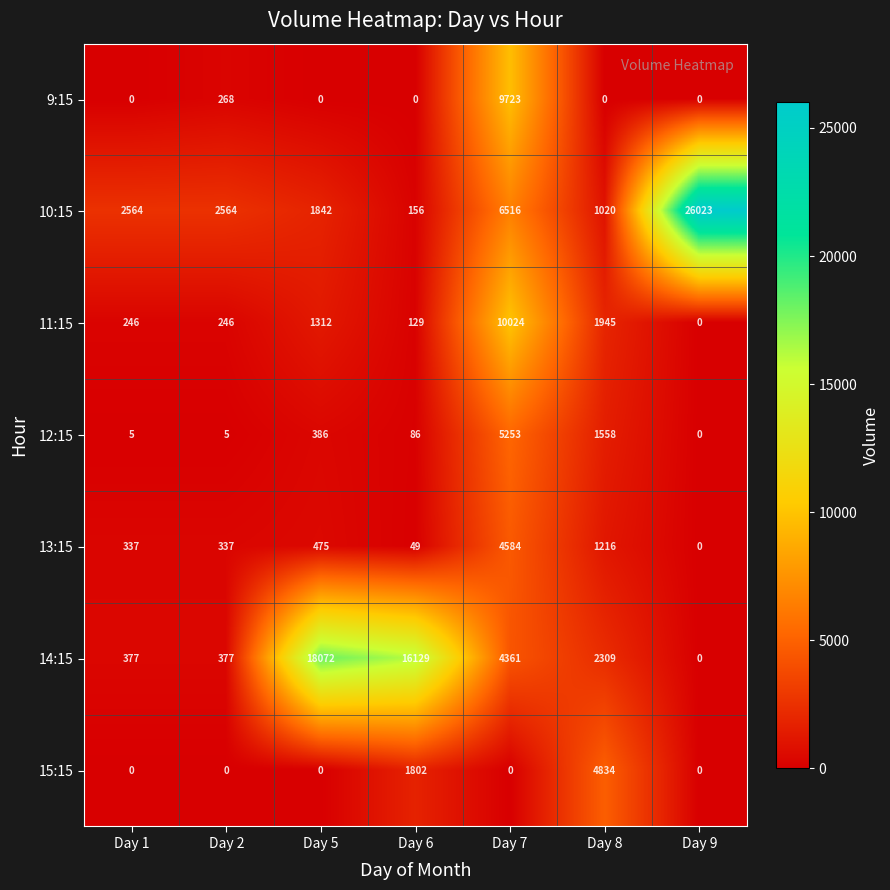

Which series has the widest spread of values?

10:15